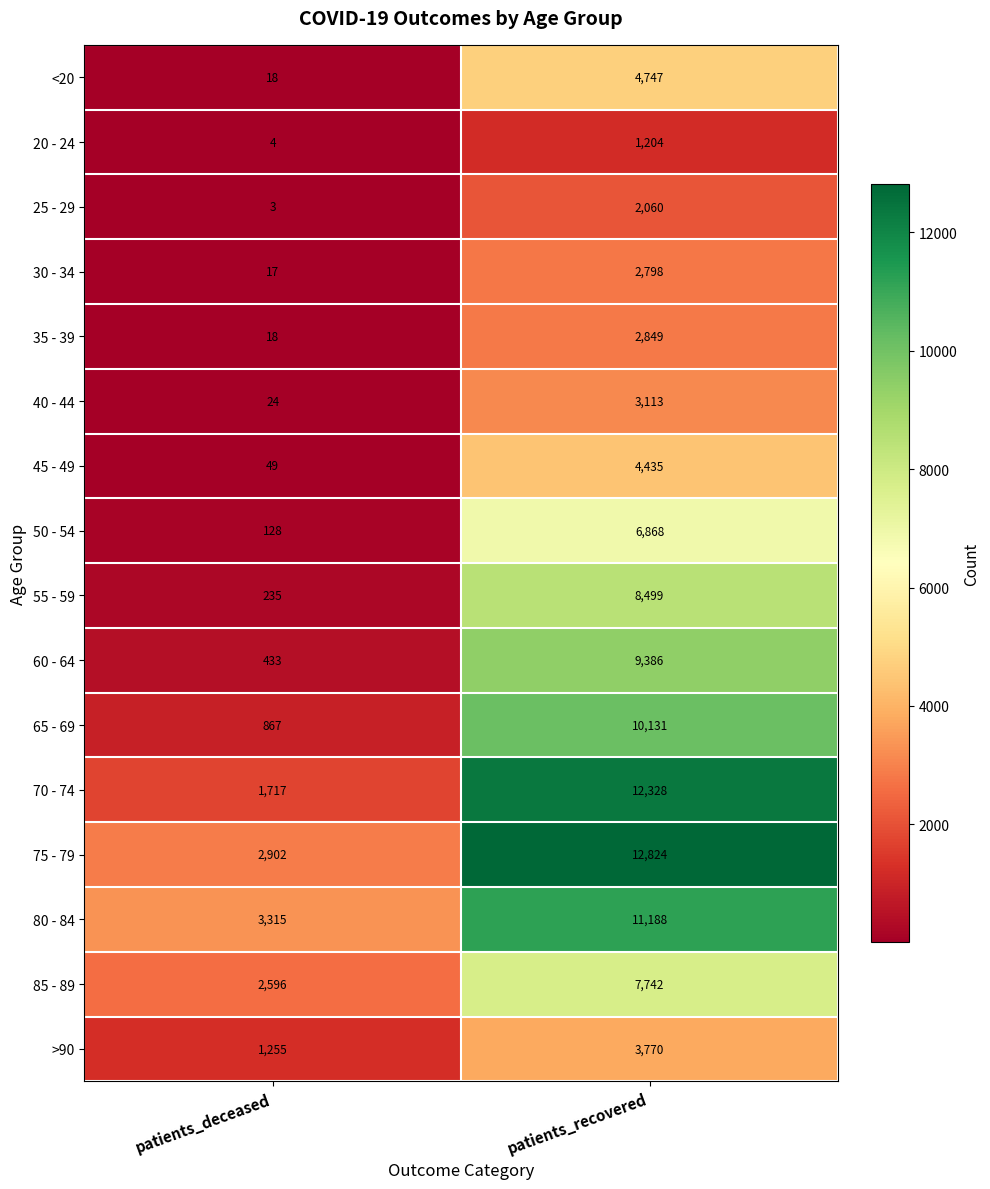

Between patients_deceased and patients_recovered, which series saw the biggest shift?

70 - 74